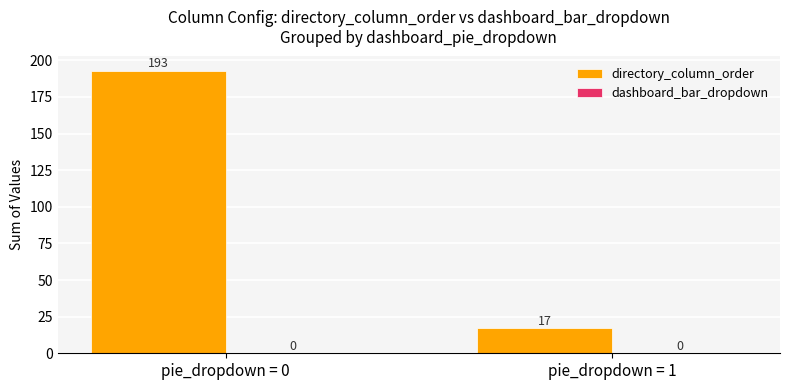

Between pie_dropdown = 0 and pie_dropdown = 1, which is larger?

pie_dropdown = 0